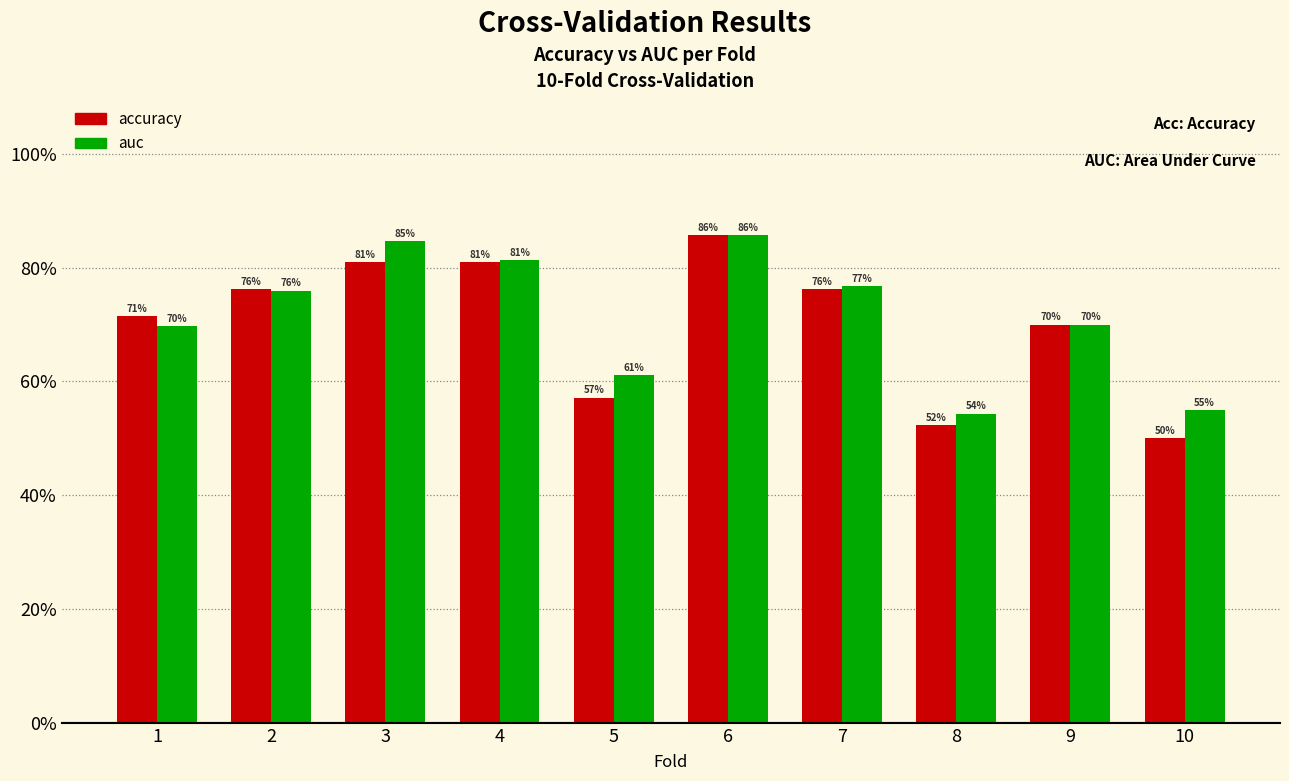

What are all the series names shown in the legend?

accuracy, auc